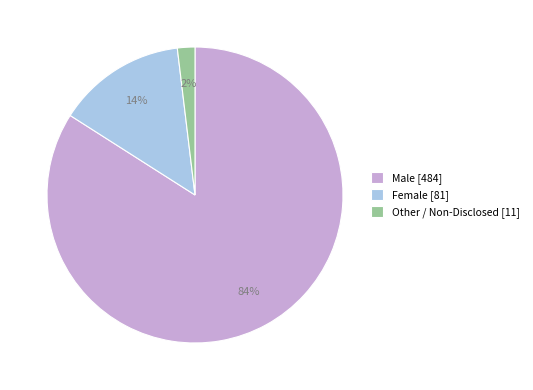

To the nearest percent, what is the combined percentage of Female and Other / Non-Disclosed?

16%